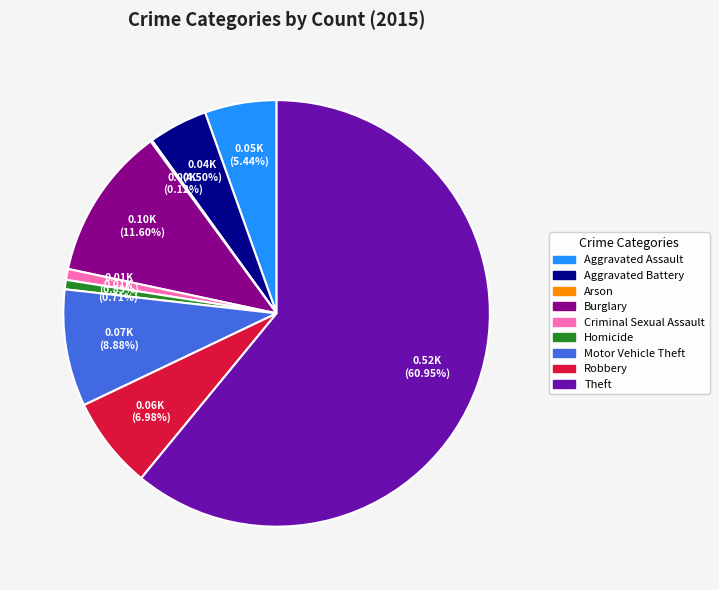

What is the ratio of the value at Burglary to the value at Aggravated Battery?

2.6